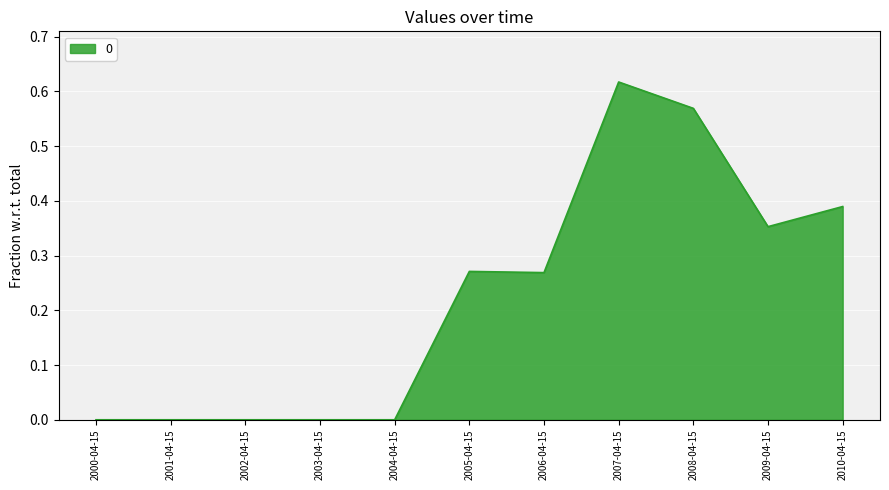

What is the sum of all values?

2.5